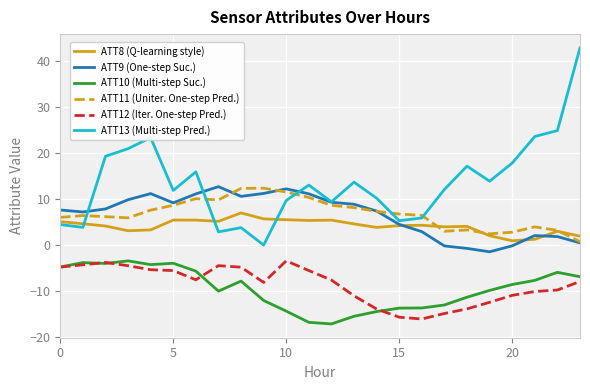

Which series has the largest total across all categories?

ATT13 (Multi-step Pred.)